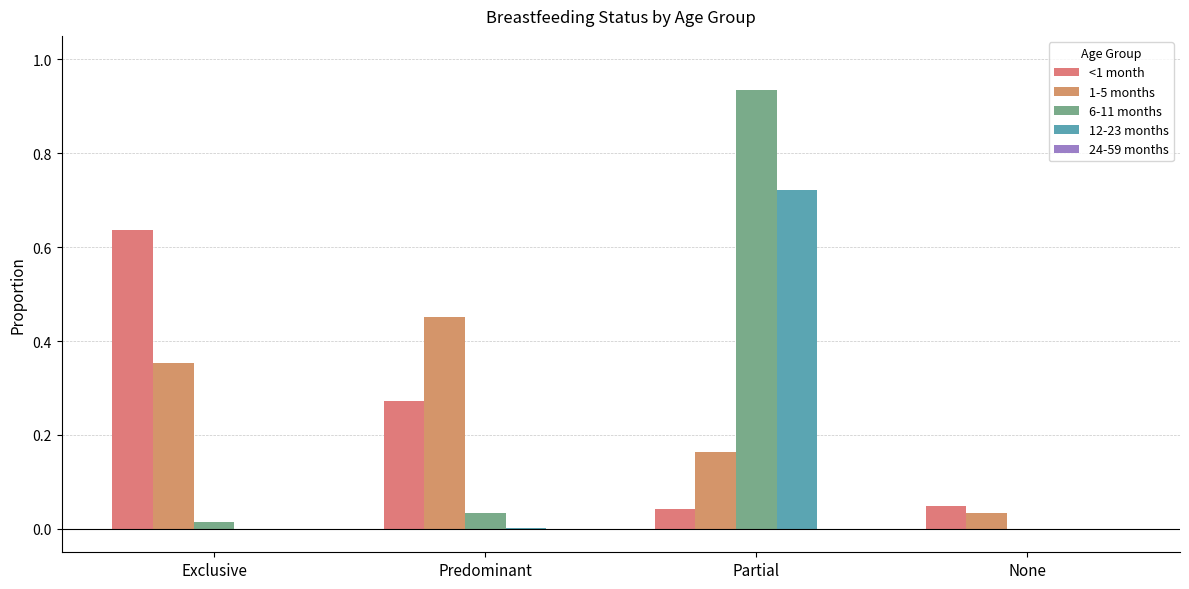

How many groups of bars are there?

4